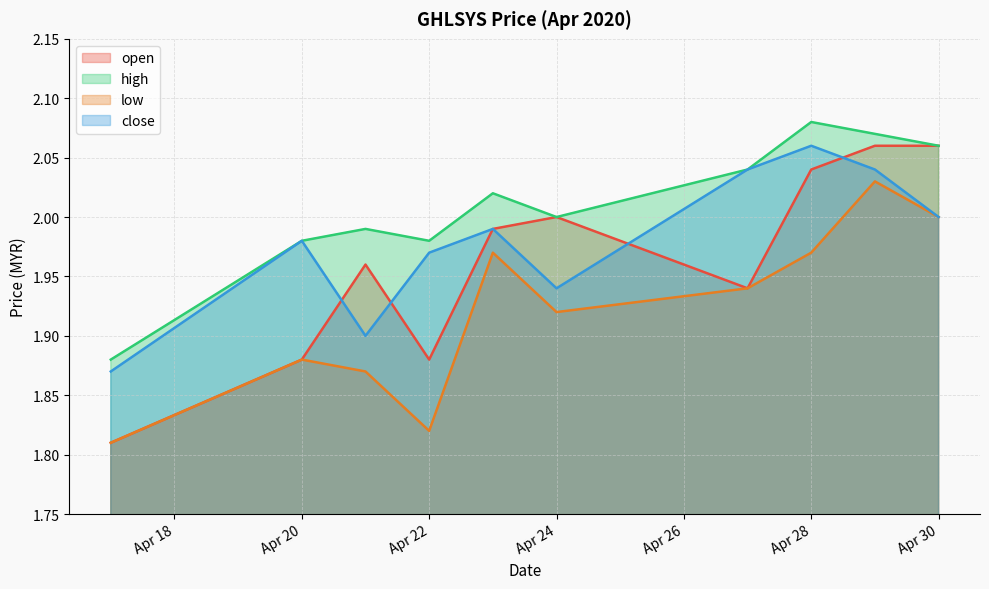

True or false: low has more than 0 points higher than both neighbors.

True